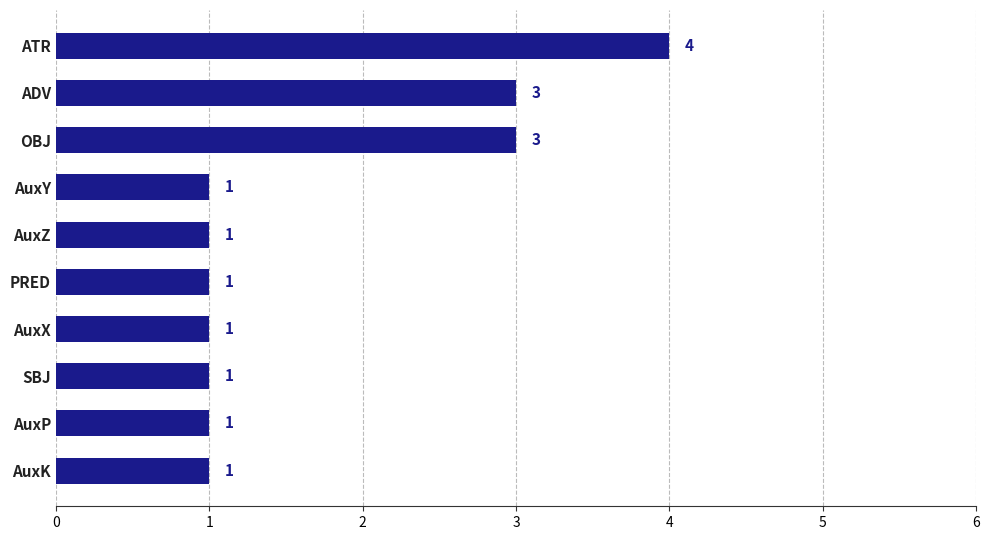

Which has a higher value, AuxX or ADV?

ADV